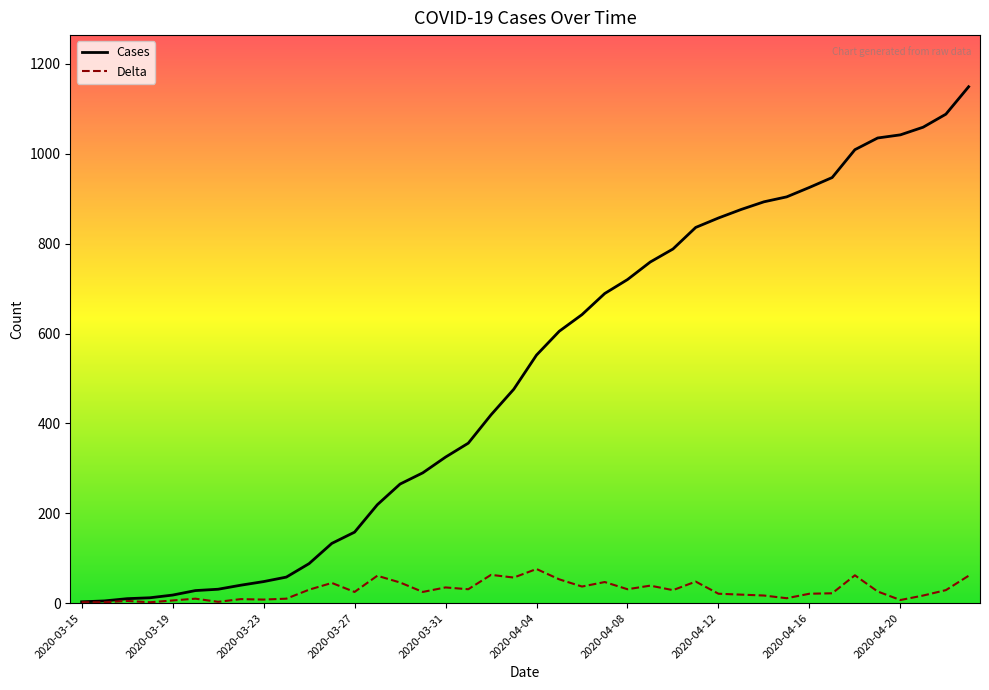

List the series in order of their overall mean, lowest first.

Delta, Cases